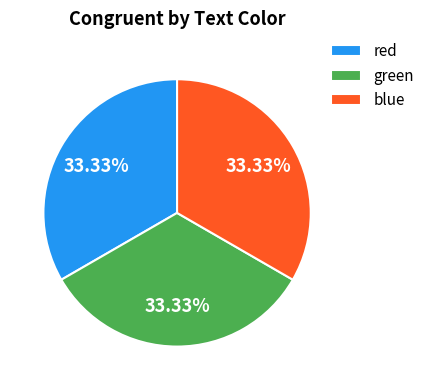

Is green the majority of the pie?

No